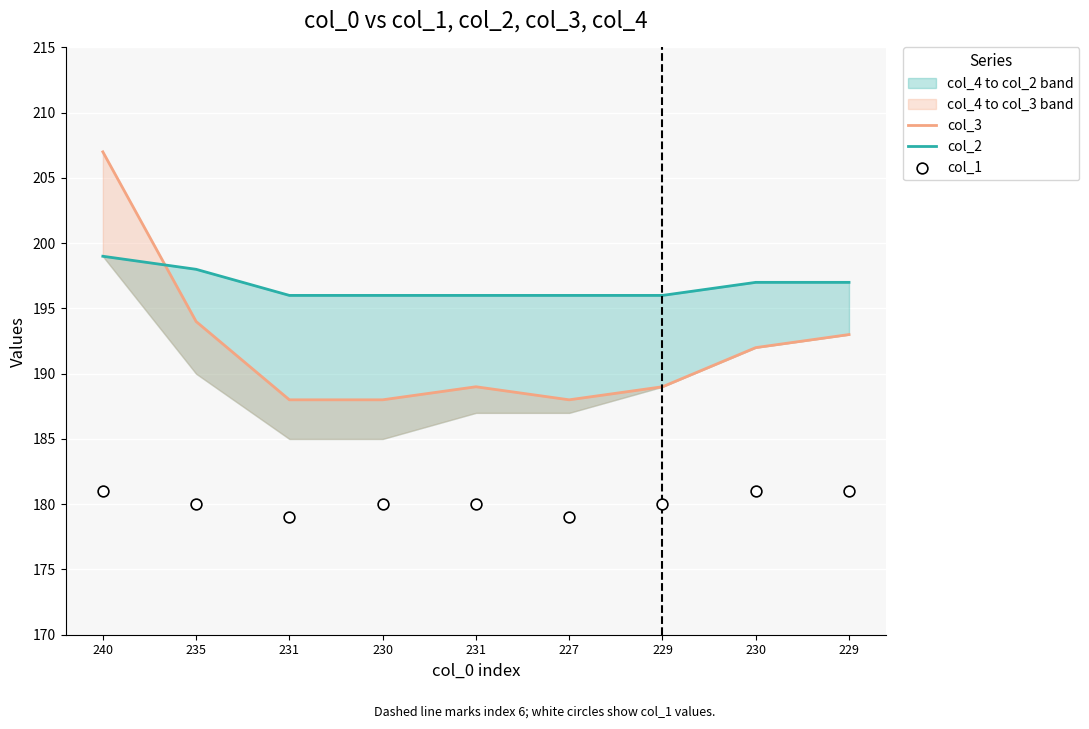

Which series contains the highest Y value?

col_3